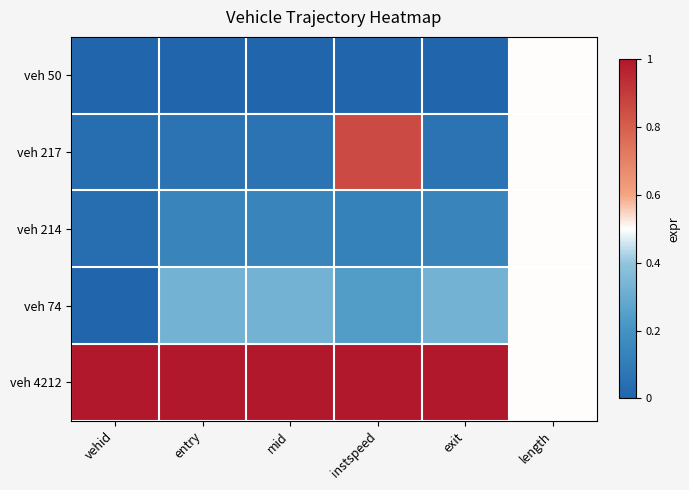

How many categories are shown in the chart?

6